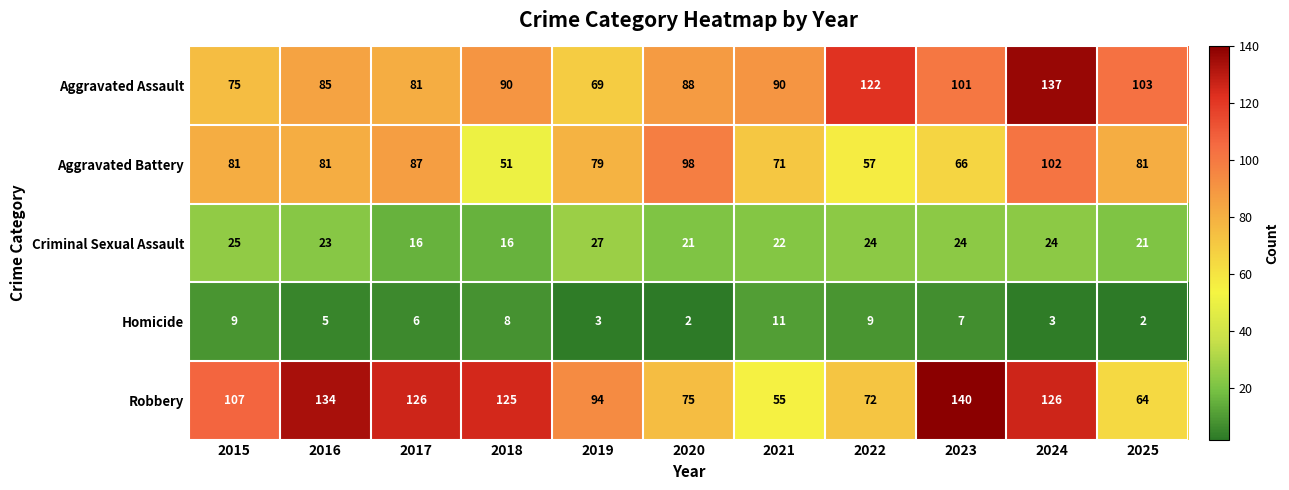

At how many categories does at least one series exceed 116?

6